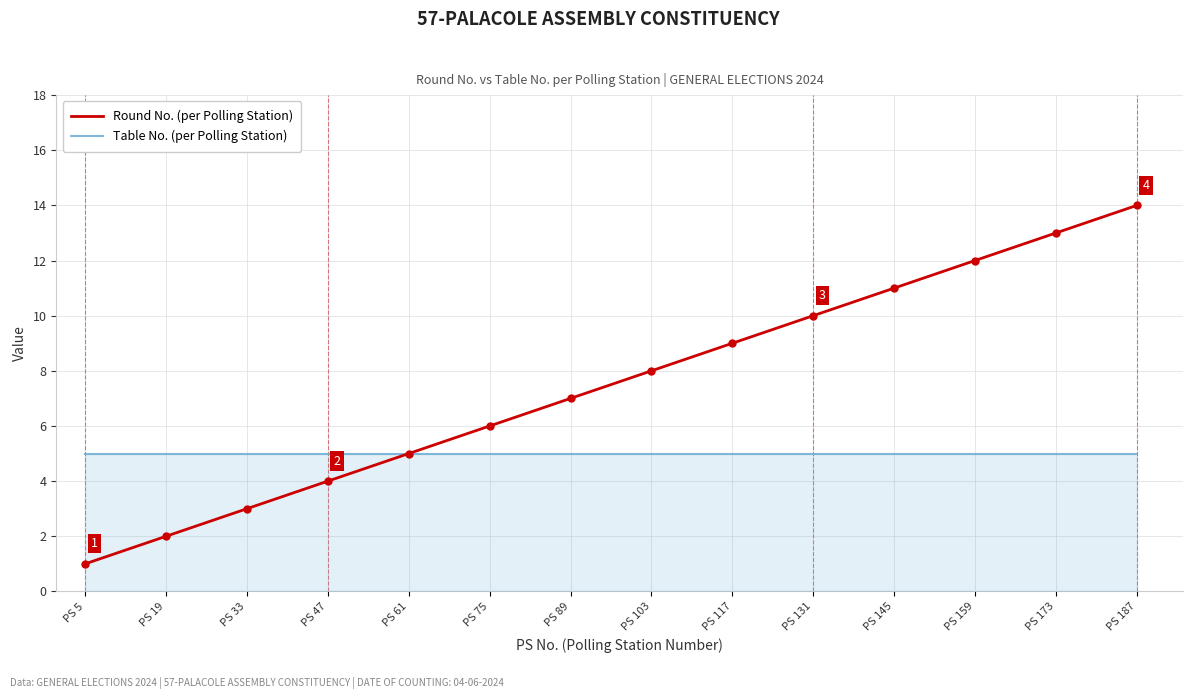

At PS 145, list the series in order from largest to smallest.

Round No. (per Polling Station), Table No. (per Polling Station)